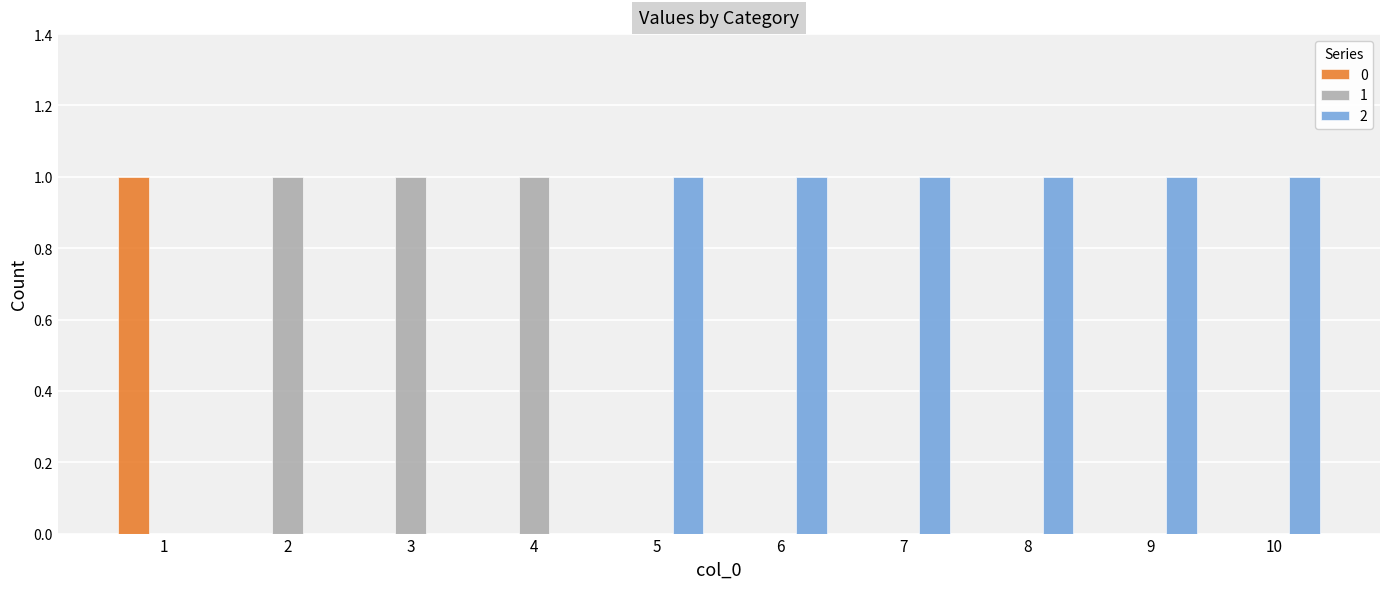

Which series has the largest total across all categories?

2